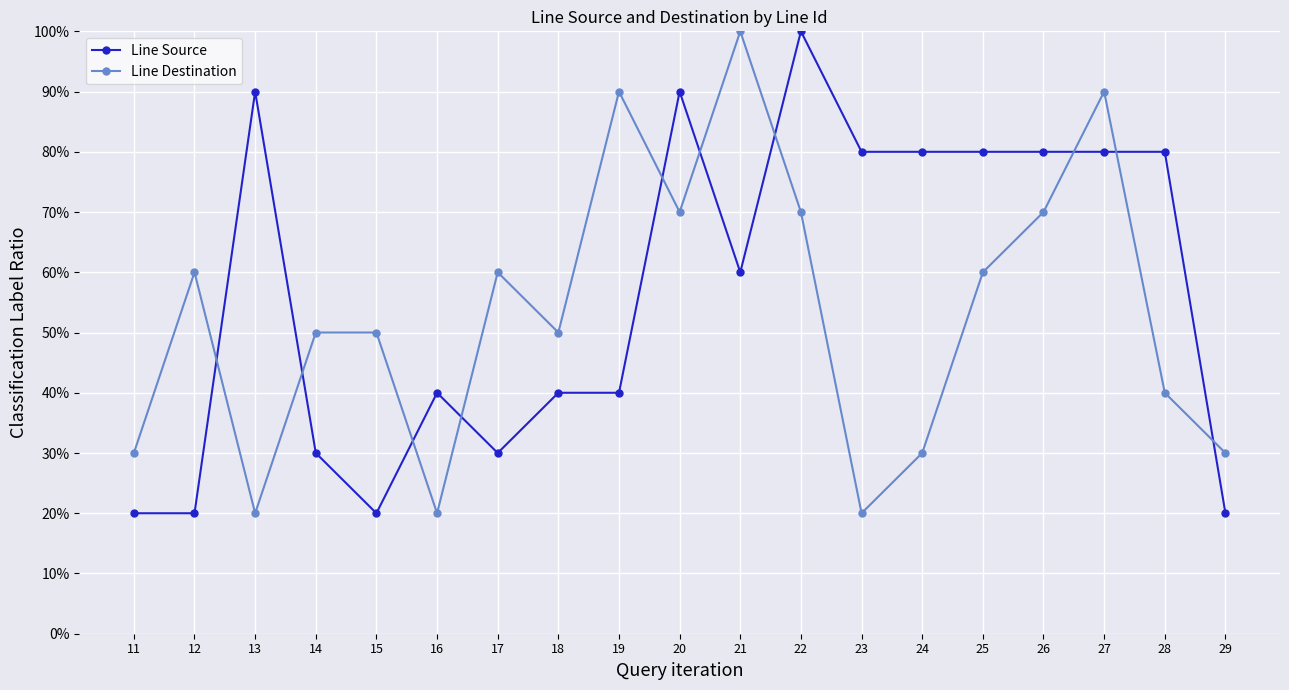

List the series in order of their overall mean, lowest first.

Line Destination, Line Source